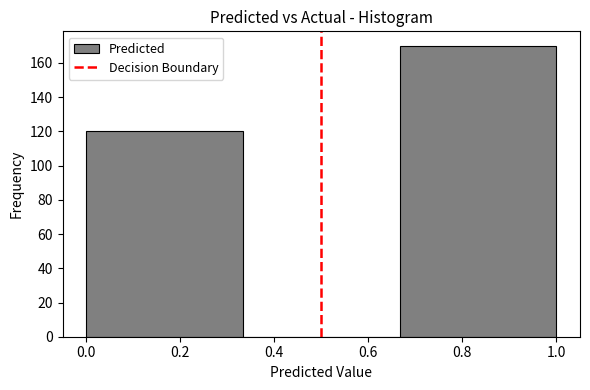

Reading left to right, transcribe this chart: for each bar, give the range it covers on the x-axis and its height. Neither the bar edges nor the heights are printed on the chart, so give them approximately, as read against the axes.

0.00 to 0.34: 120
0.34 to 0.66: 0
0.66 to 1.00: 170